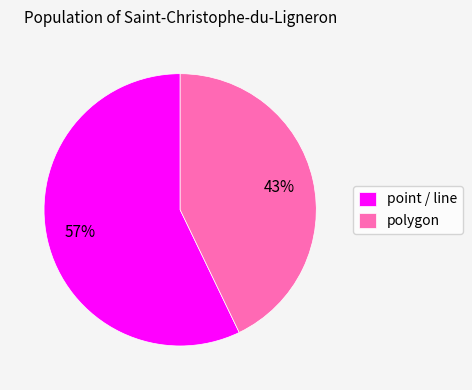

What is the largest slice in the pie chart?

point / line